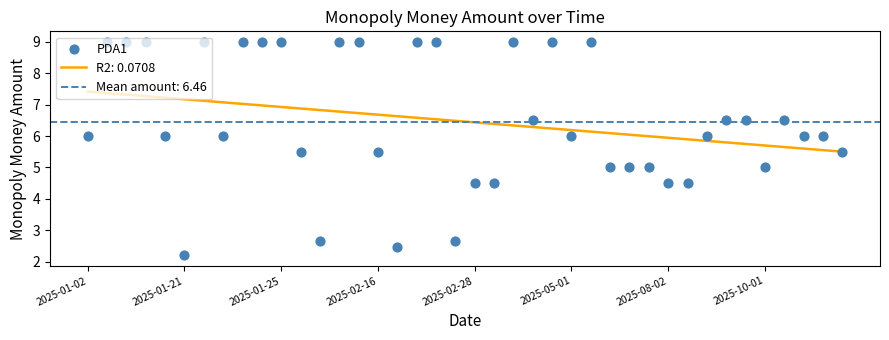

What is the minimum value for R2: 0.0708?

5.5